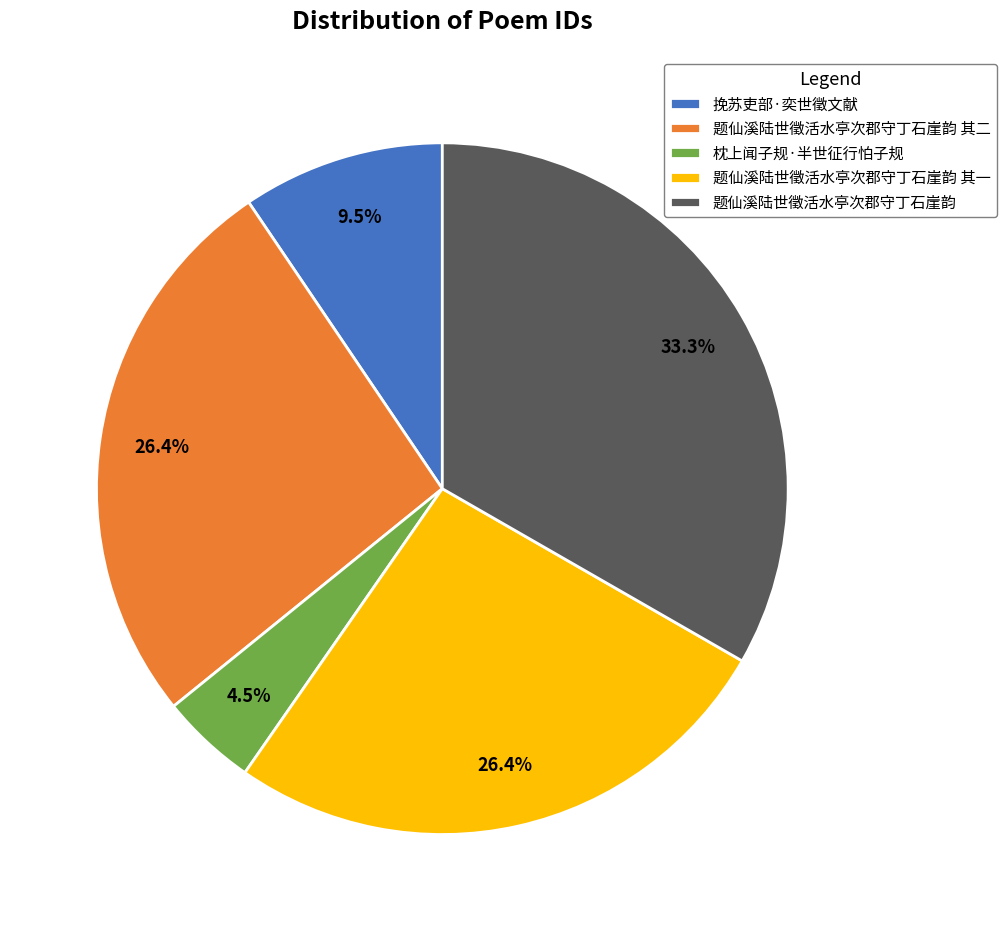

Which has a higher value, 题仙溪陆世徵活水亭次郡守丁石崖韵 or 枕上闻子规·半世征行怕子规?

题仙溪陆世徵活水亭次郡守丁石崖韵